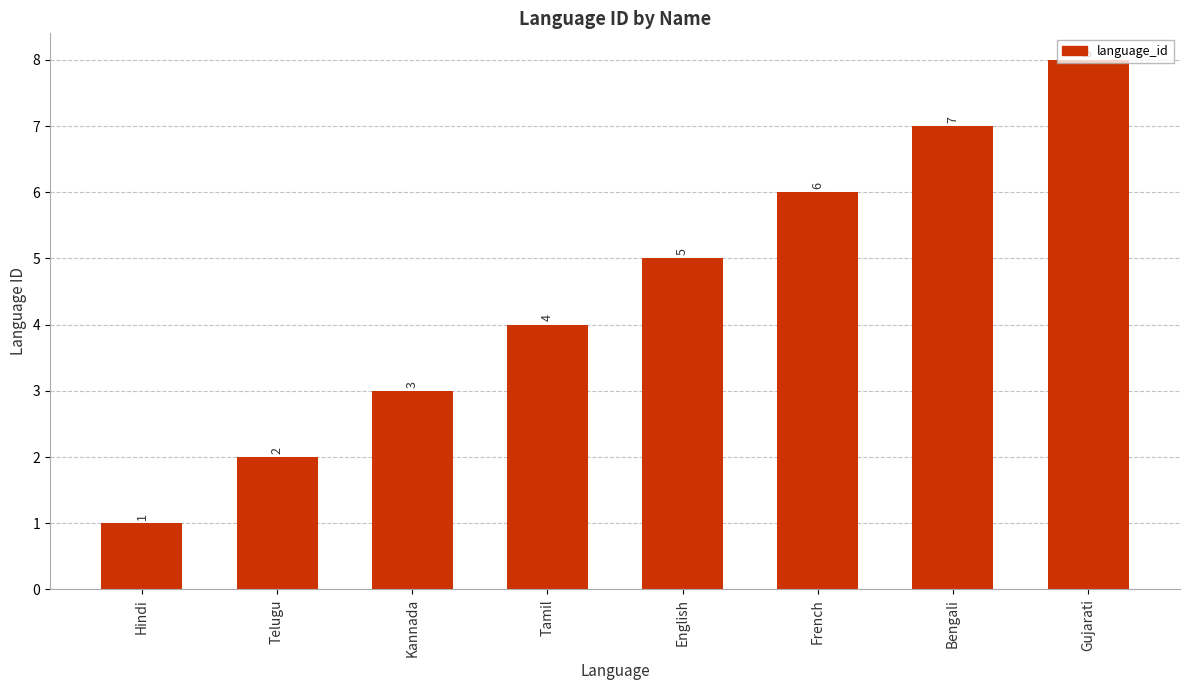

What position from the right is French?

3